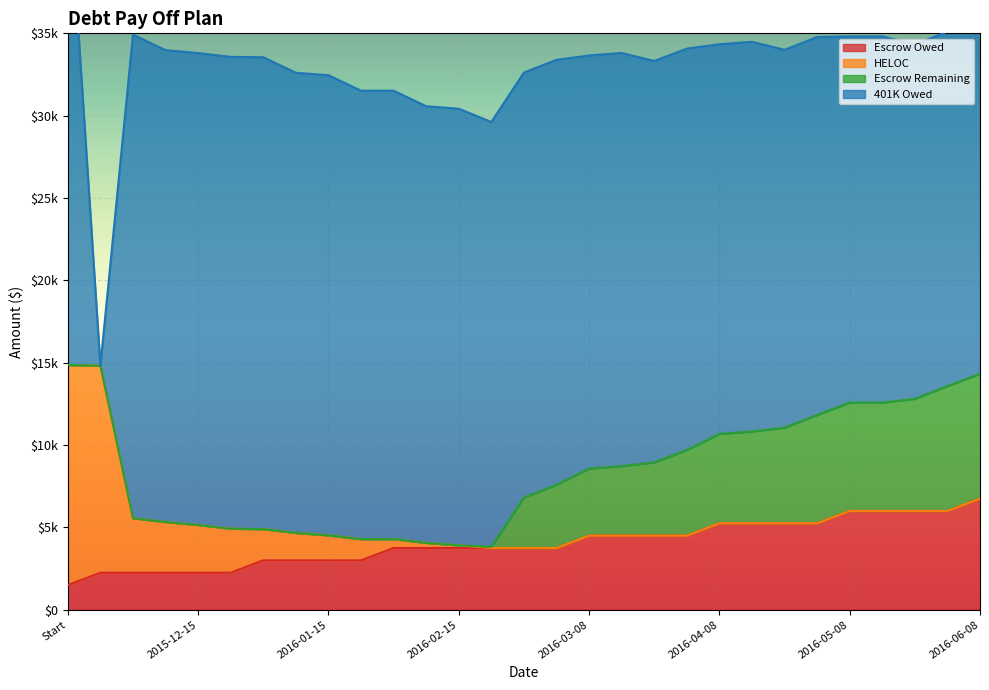

How many data points in 401K Owed are above 25800?

15